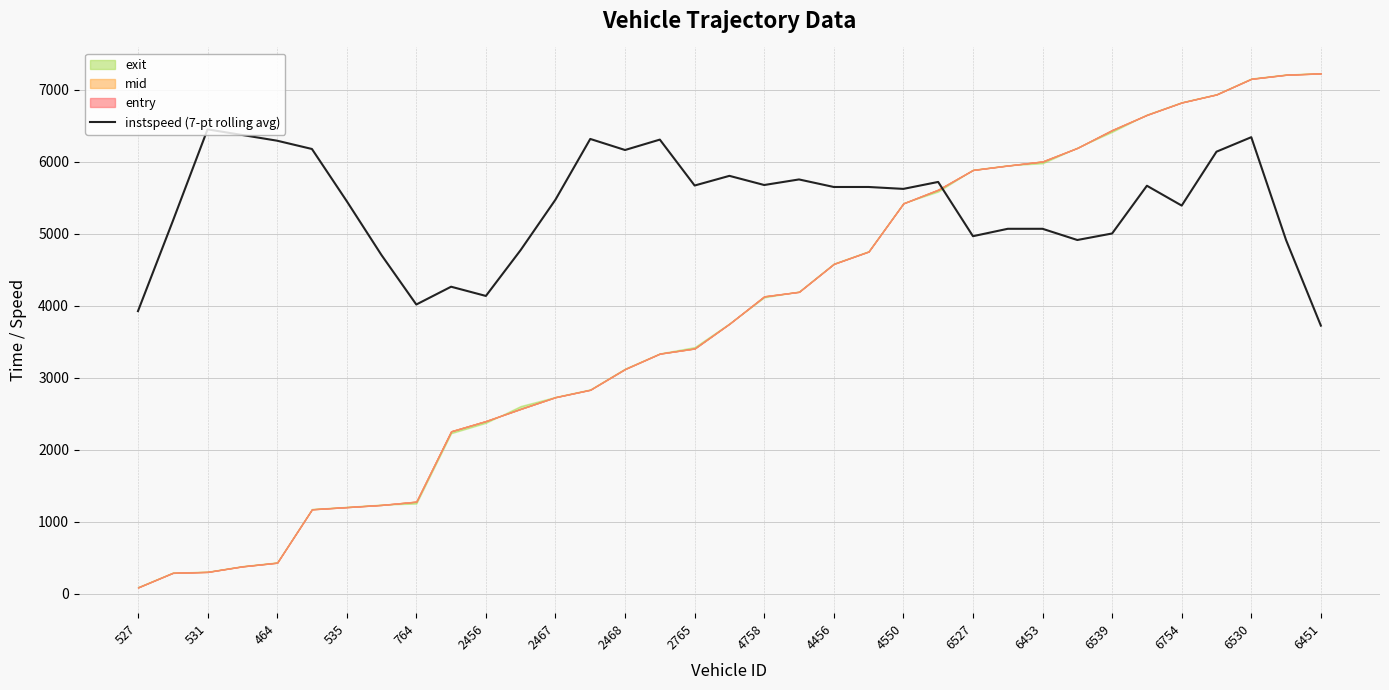

The instspeed (7-pt rolling avg) series shows 6160.6 at 2468. True or false?

True